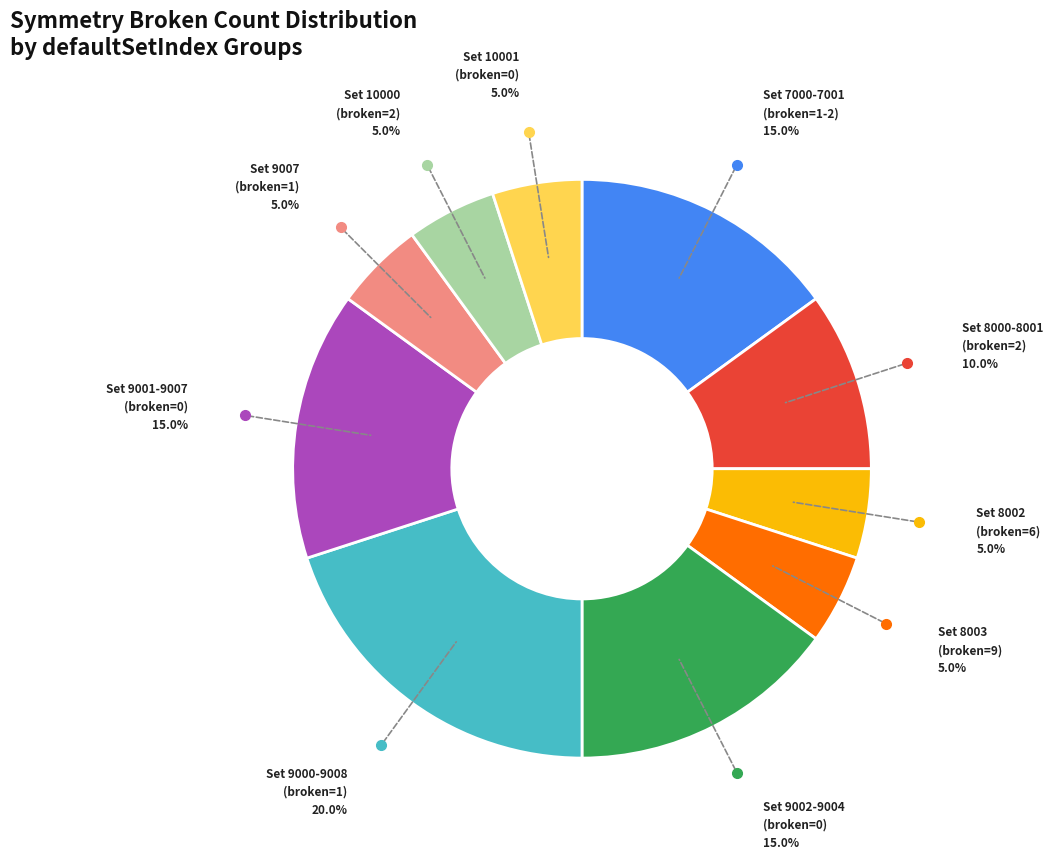

Is there any slice that represents more than half of the pie?

No